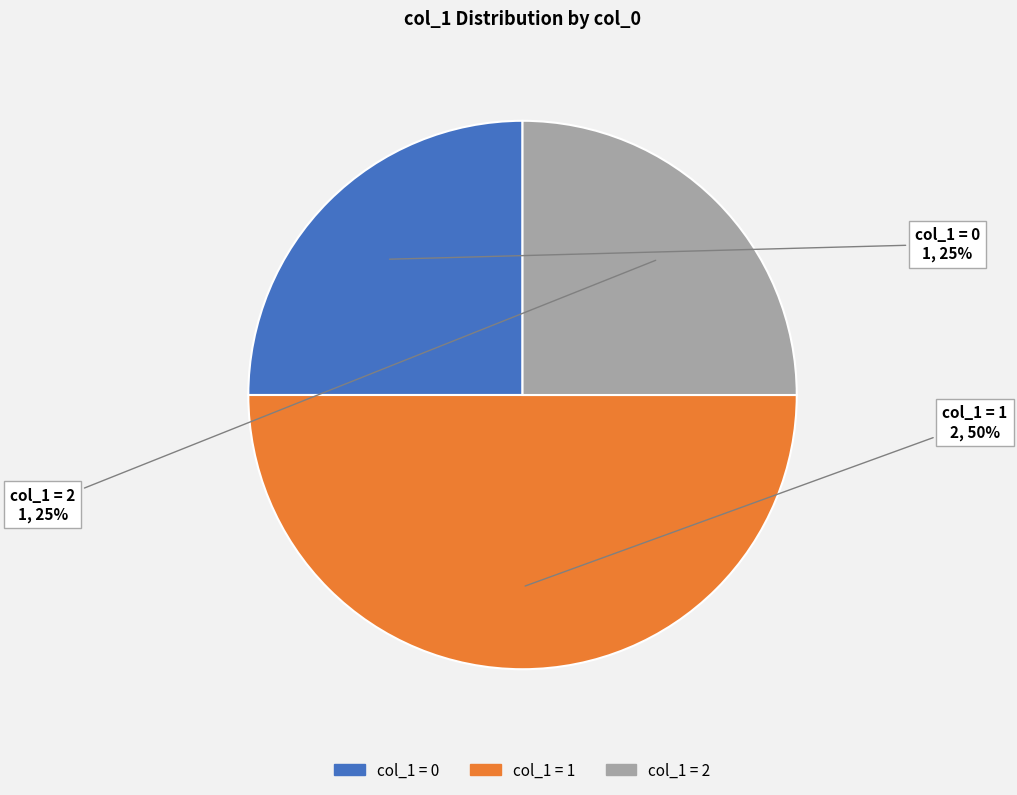

How many slices are in this pie chart?

3